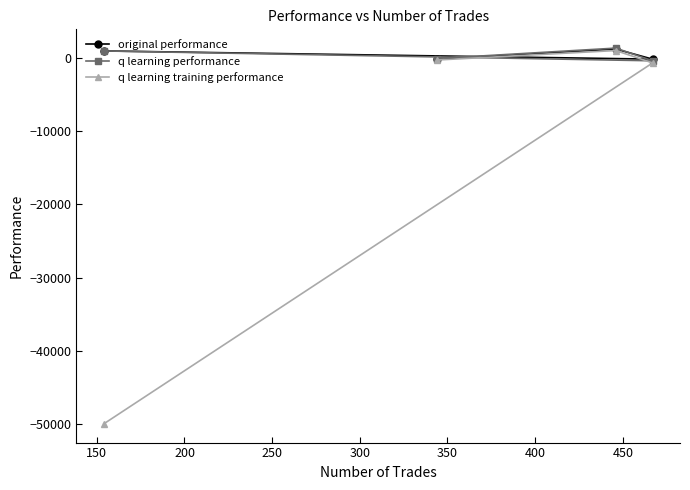

What is the minimum value shown in the chart?

-50000.0